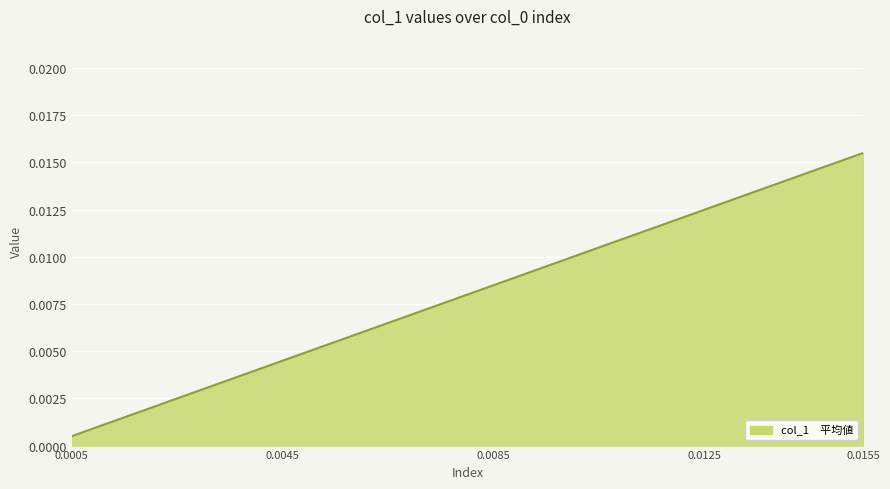

Which label corresponds to the largest value in the chart?

0.0155